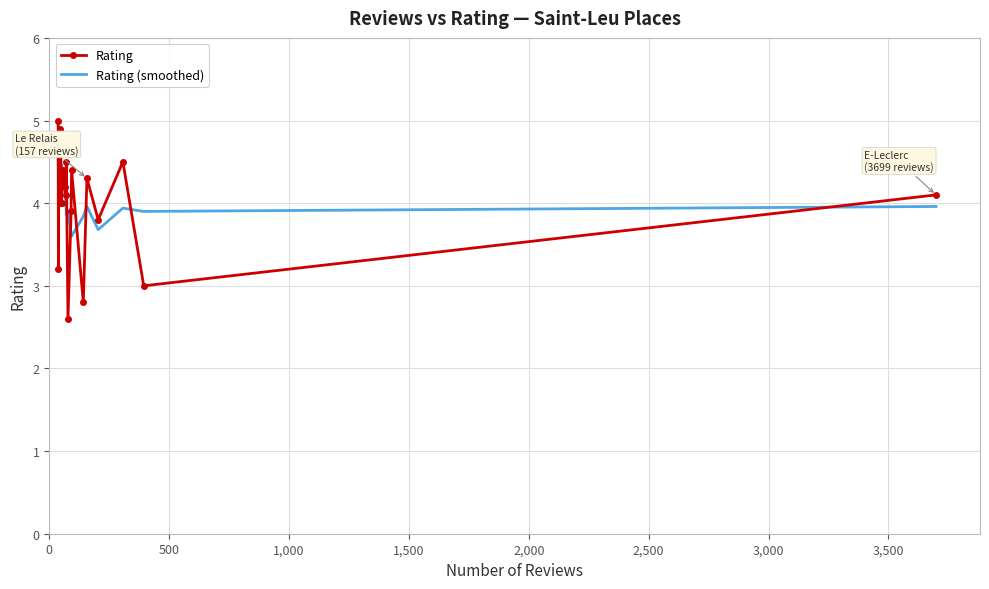

Rank the series by their maximum value, from highest to lowest.

Rating, Rating (smoothed)